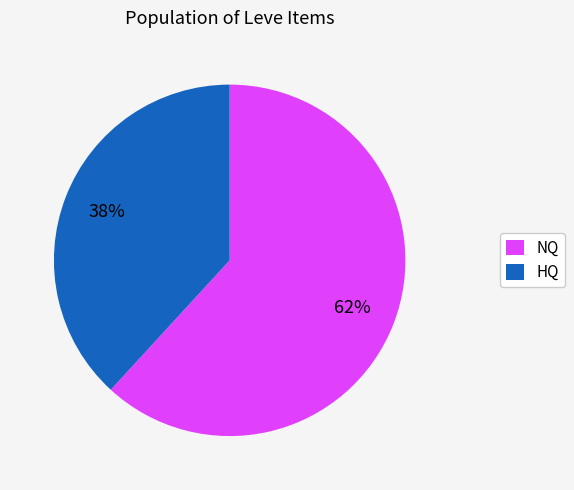

Rank the categories by value from highest to lowest.

NQ, HQ